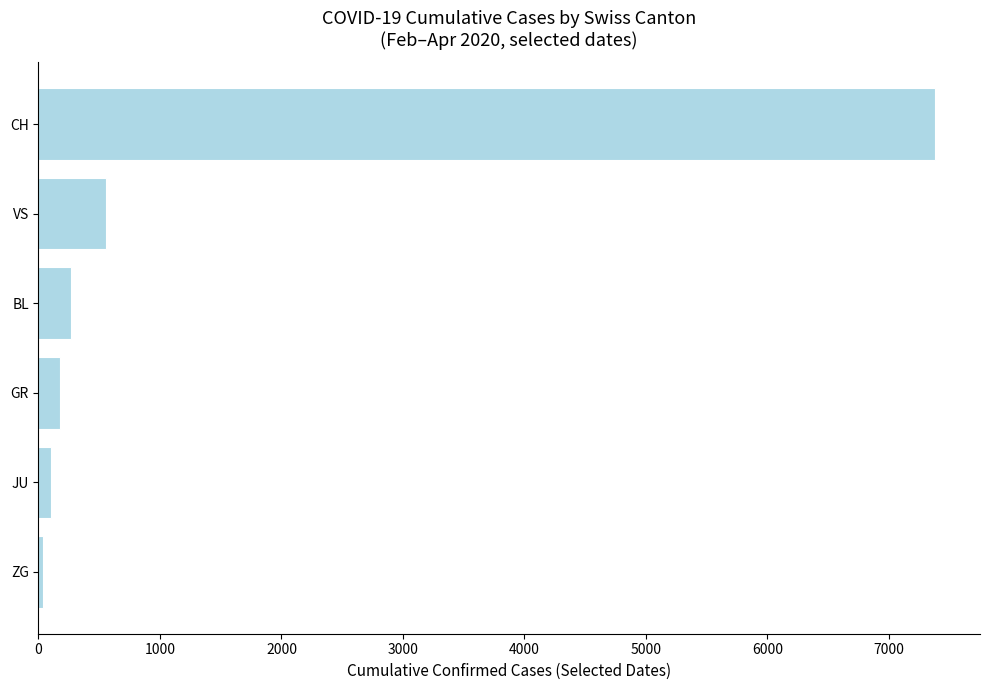

True or false: the data shows 13279 at CH.

False